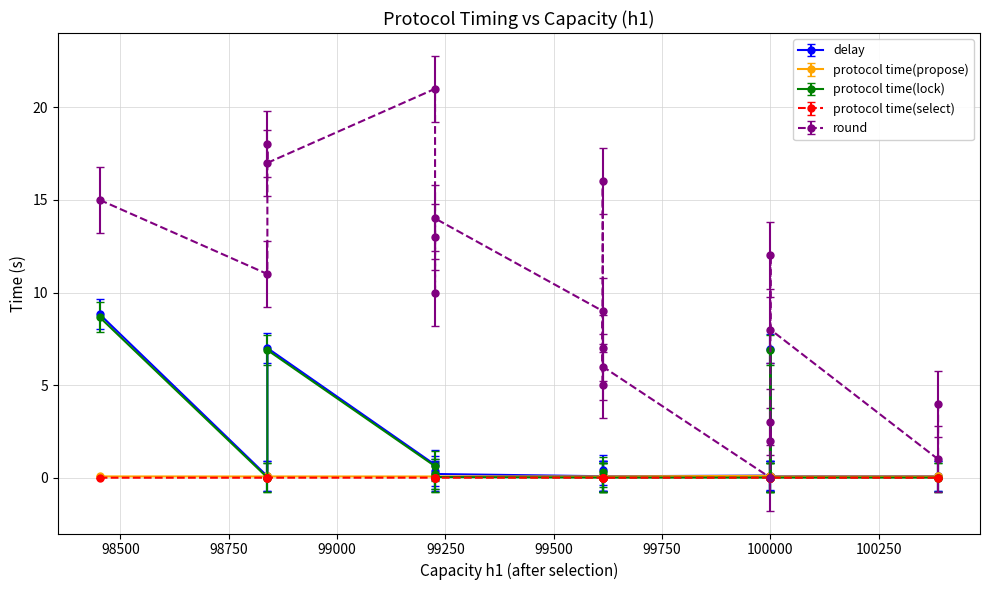

True or false: protocol time(select) and delay intersect in this chart.

False